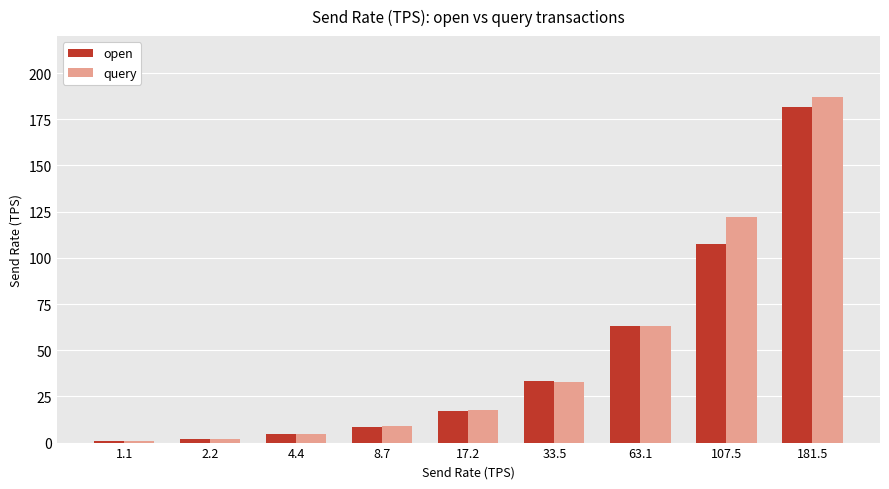

At how many categories does at least one series exceed 144?

1